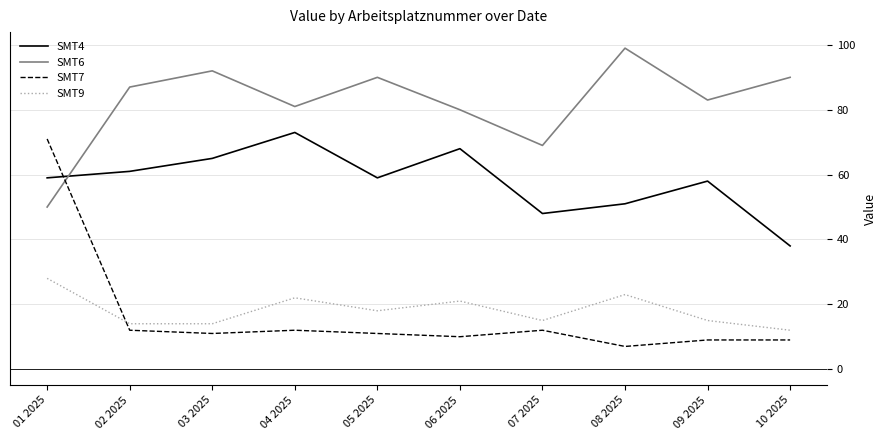

What position from the left is 03 2025?

3